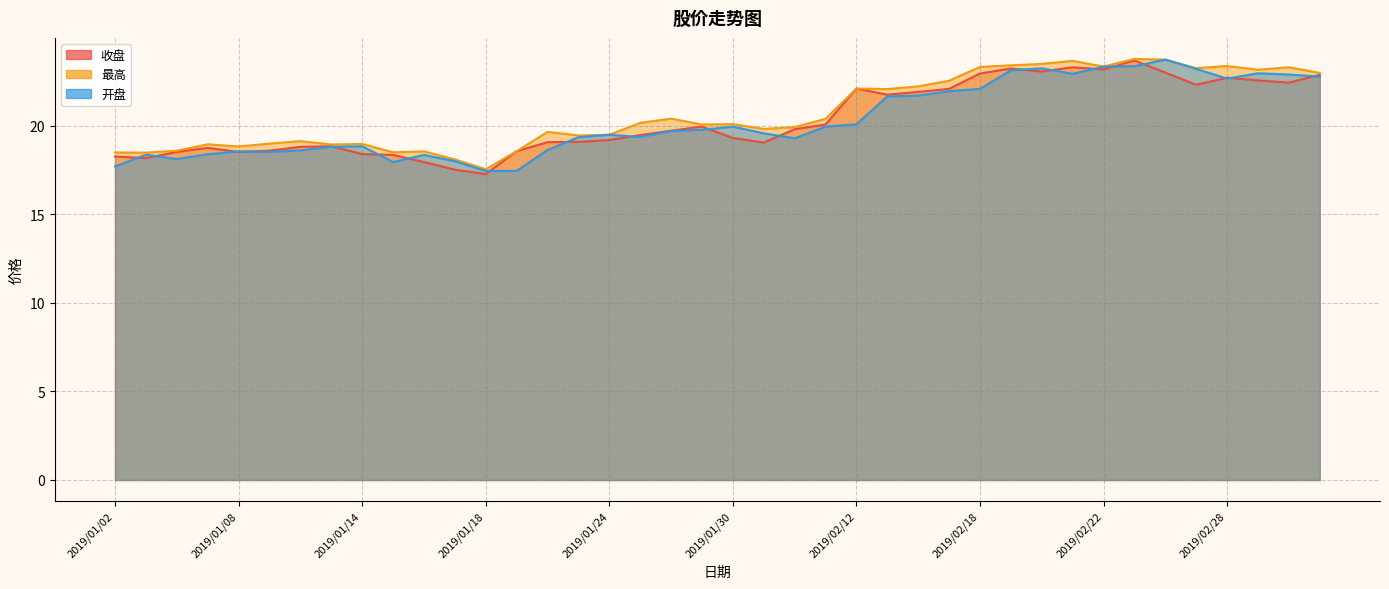

In 收盘, how many points are higher than both neighbors (excluding endpoints)?

8